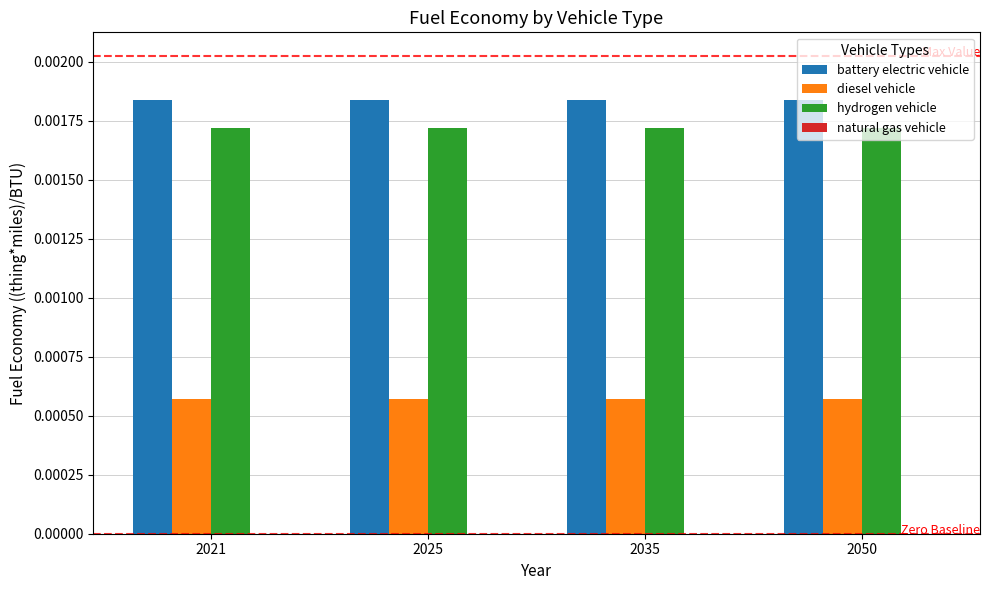

Rank the series at 2025 from highest to lowest value.

battery electric vehicle, hydrogen vehicle, diesel vehicle